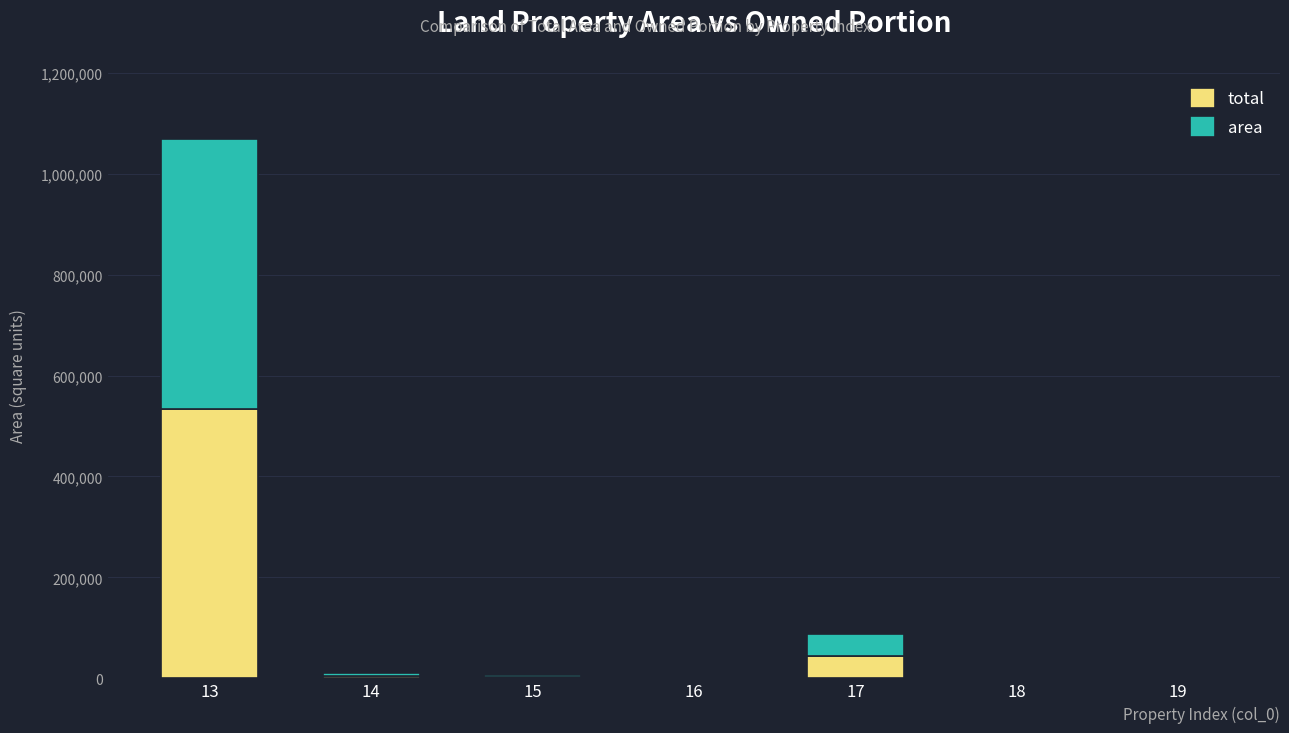

At which category is the sum across all series the highest?

13